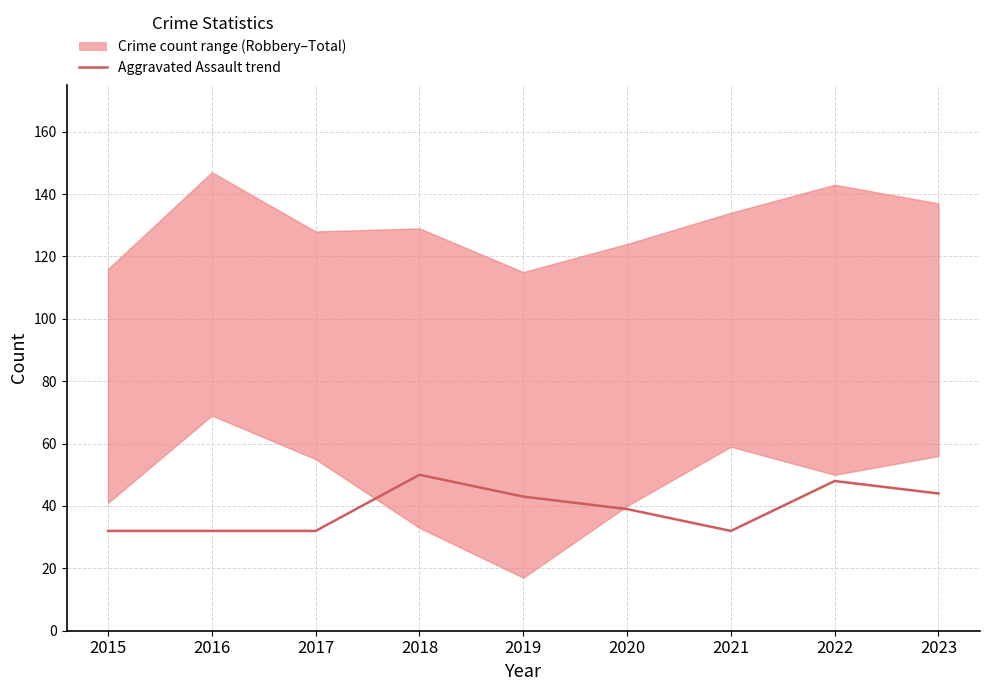

What is the difference between the maximum and minimum values?

18